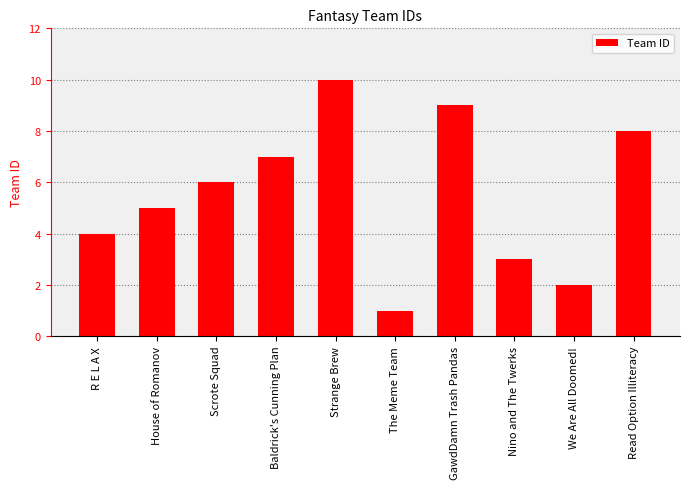

What is the value of the 6th bar from the left?

1